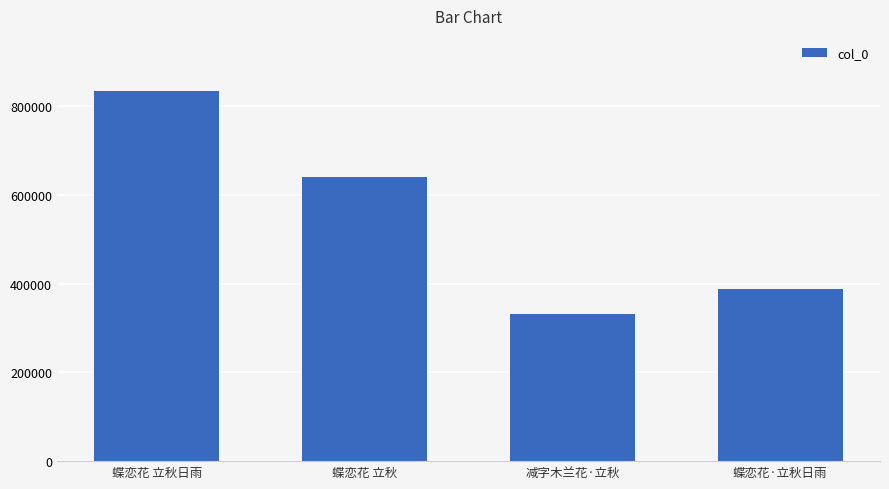

Rank the categories by value from lowest to highest.

减字木兰花·立秋, 蝶恋花·立秋日雨, 蝶恋花 立秋, 蝶恋花 立秋日雨